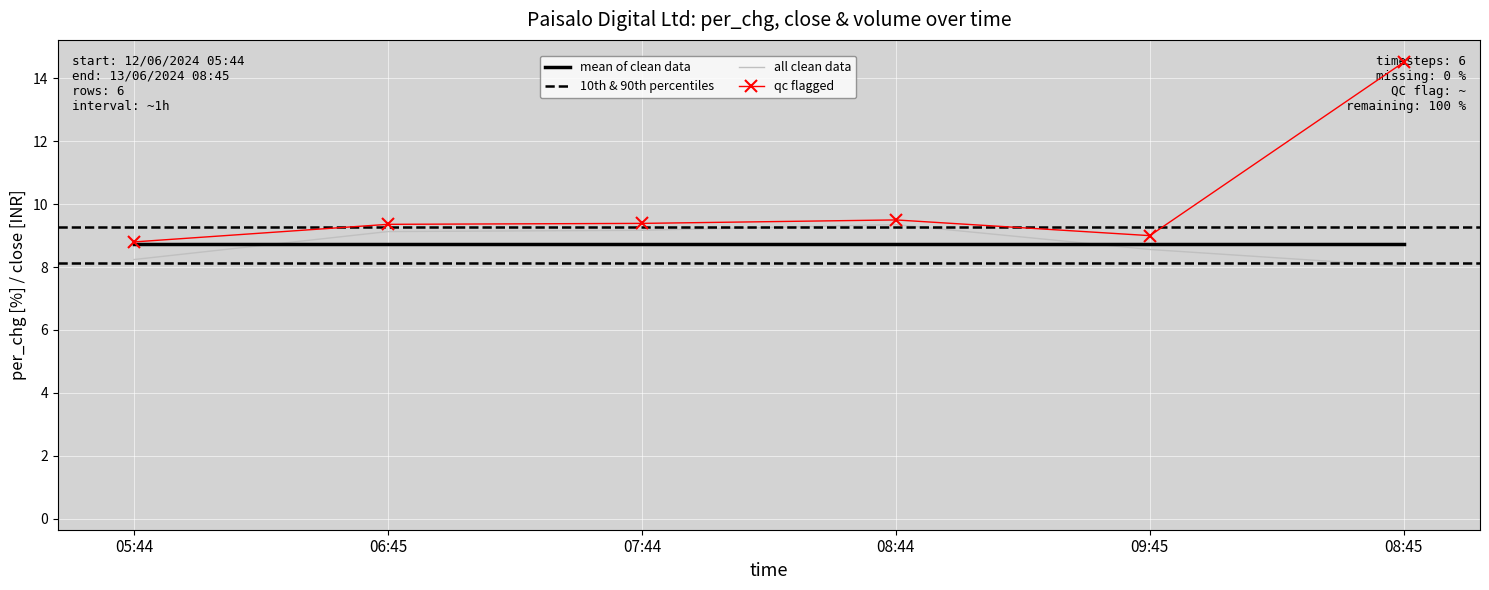

The value of mean of clean data at 08:44 is 8.7. True or false?

True